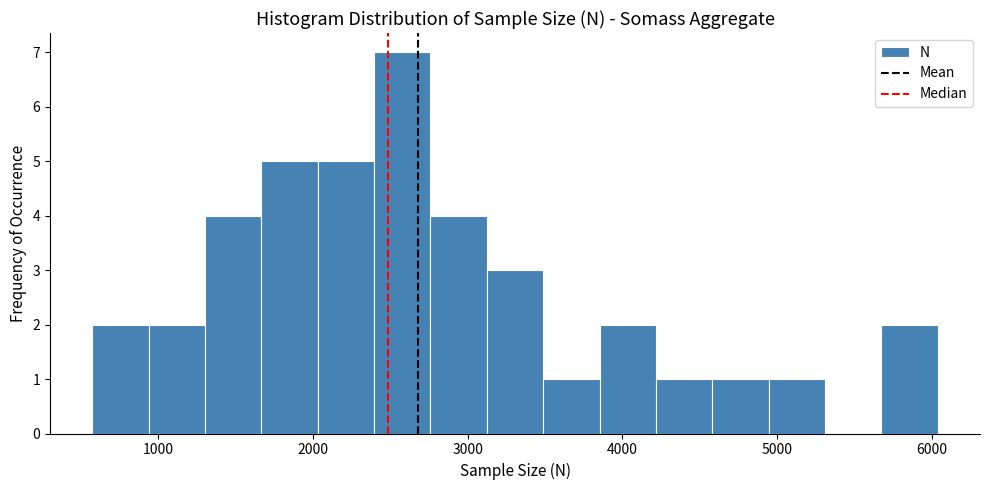

Read against the x-axis, roughly where is the centre of the tallest bar?

2600